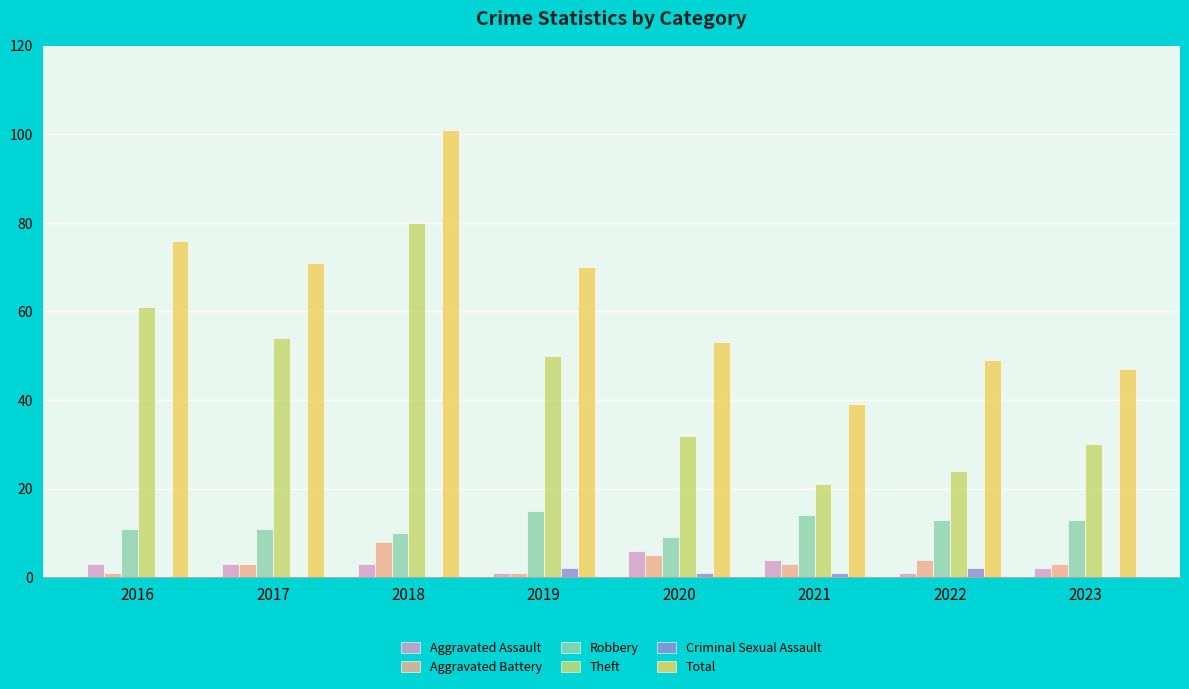

What are all the series names shown in the legend?

Aggravated Assault, Aggravated Battery, Robbery, Theft, Criminal Sexual Assault, Total